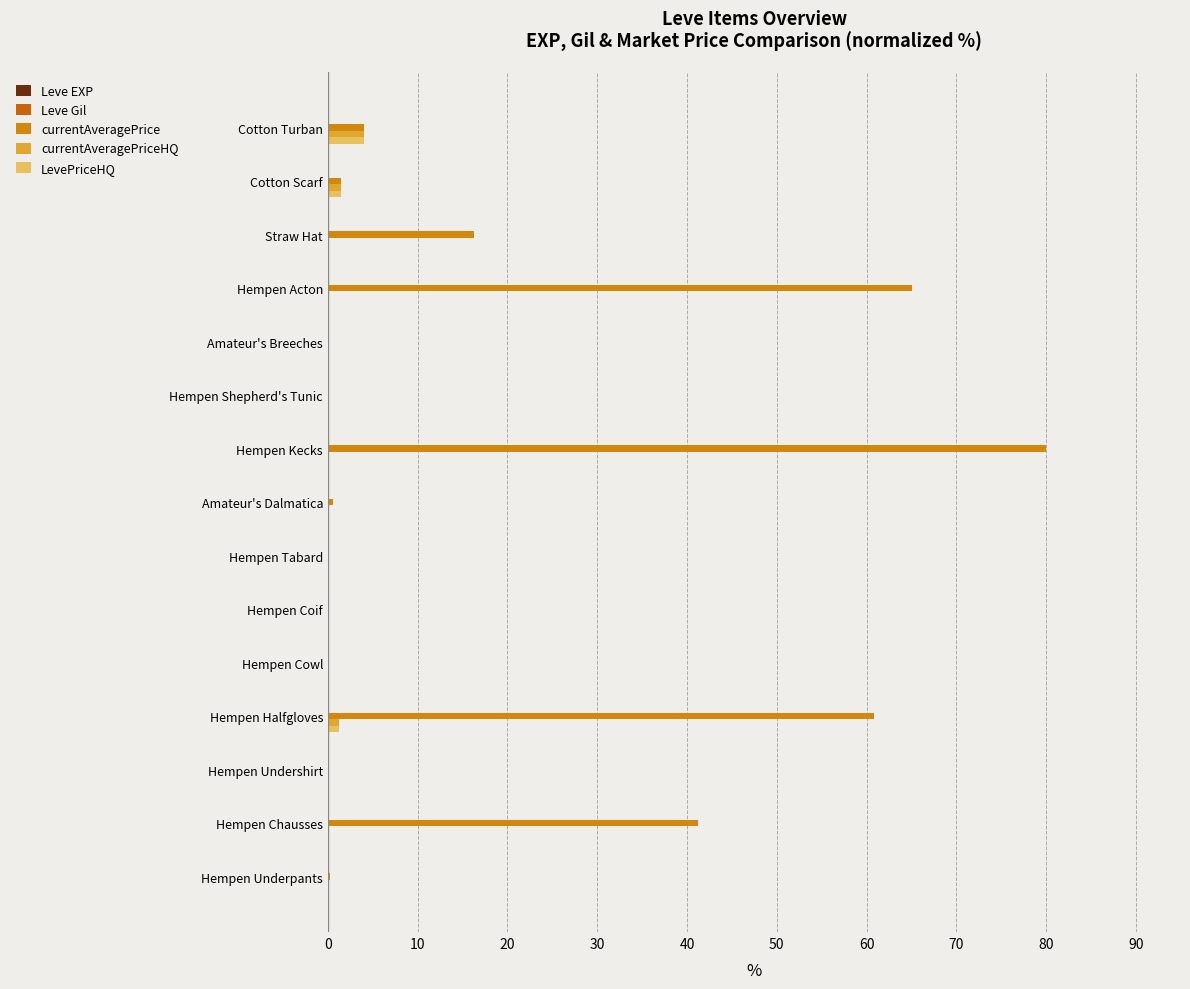

How many categories are shown in the chart?

15